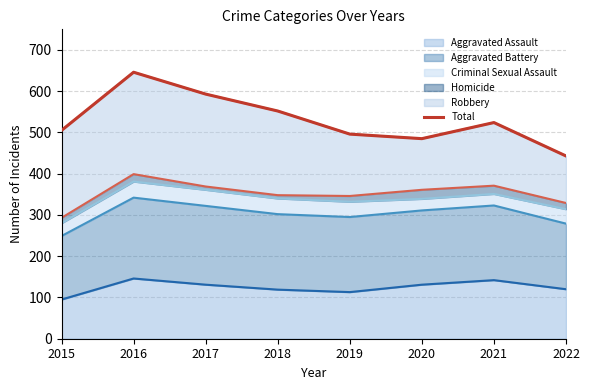

At which label is the value closest to 544?

2018